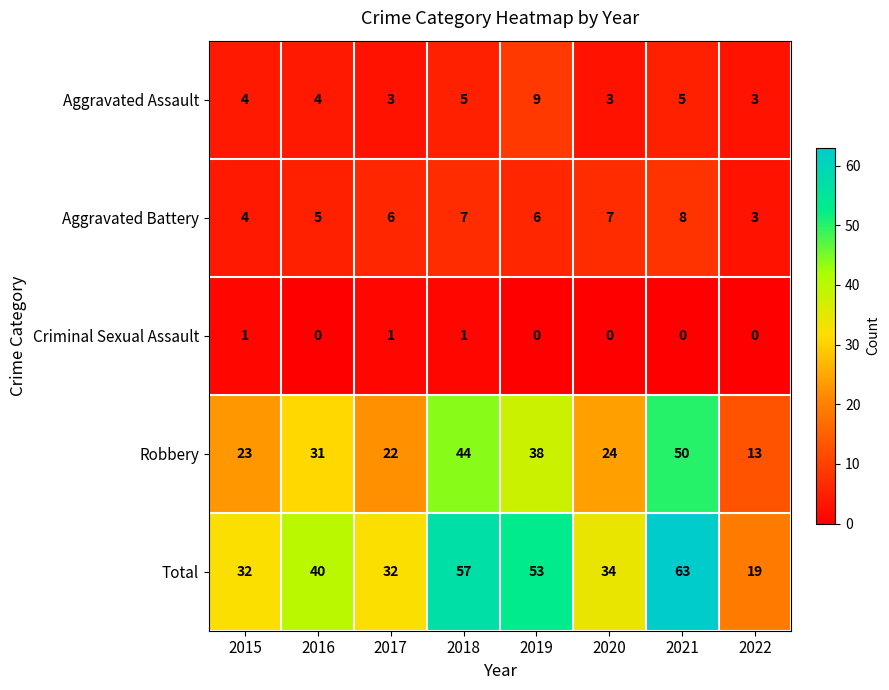

Where is Aggravated Battery nearest to the value 5?

2016